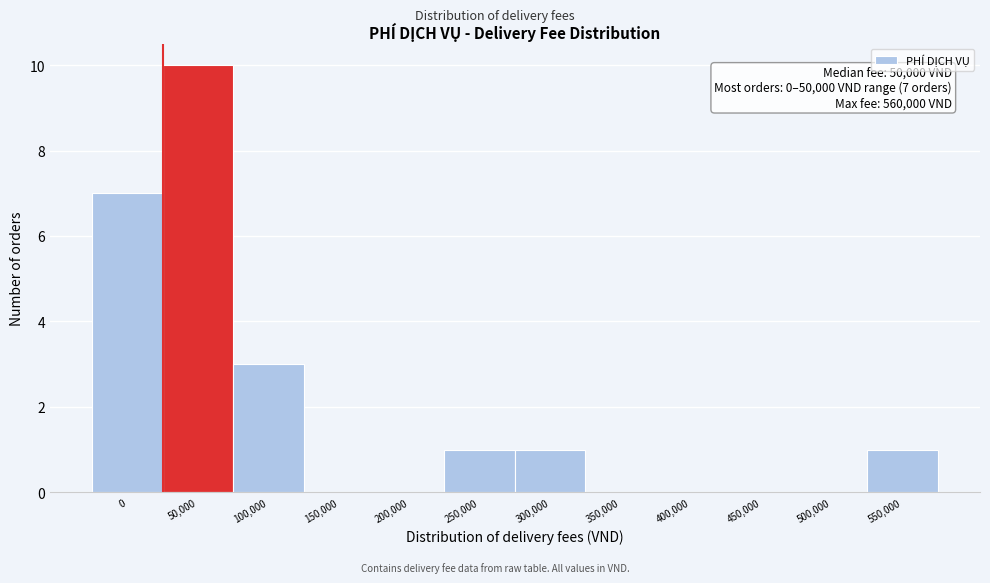

Reading left to right, list all the values displayed in this chart.

0=7	50,000=10	100,000=3	150,000=0	200,000=0	250,000=1	300,000=1	350,000=0	400,000=0	450,000=0	500,000=0	550,000=1